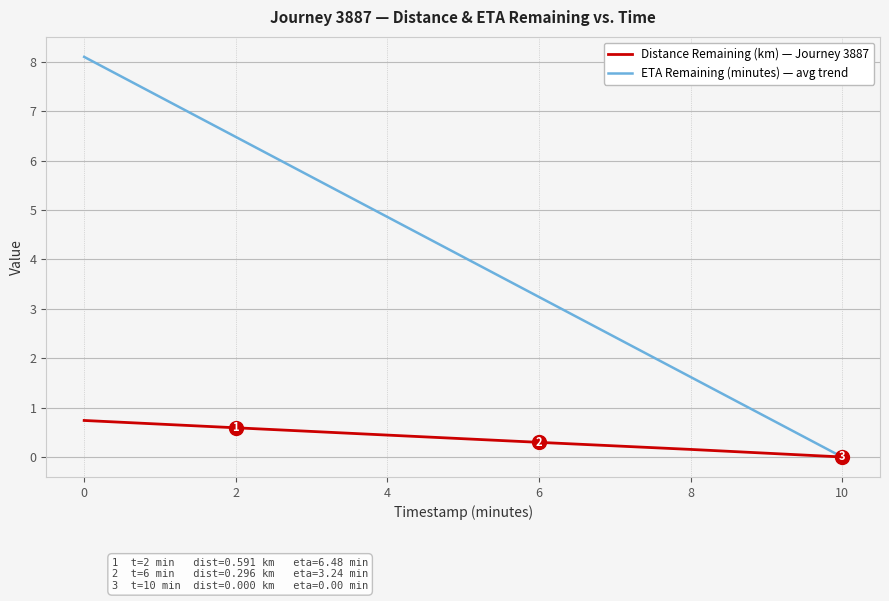

List the series in order of their overall mean, lowest first.

Distance Remaining (km) — Journey 3887, ETA Remaining (minutes) — avg trend